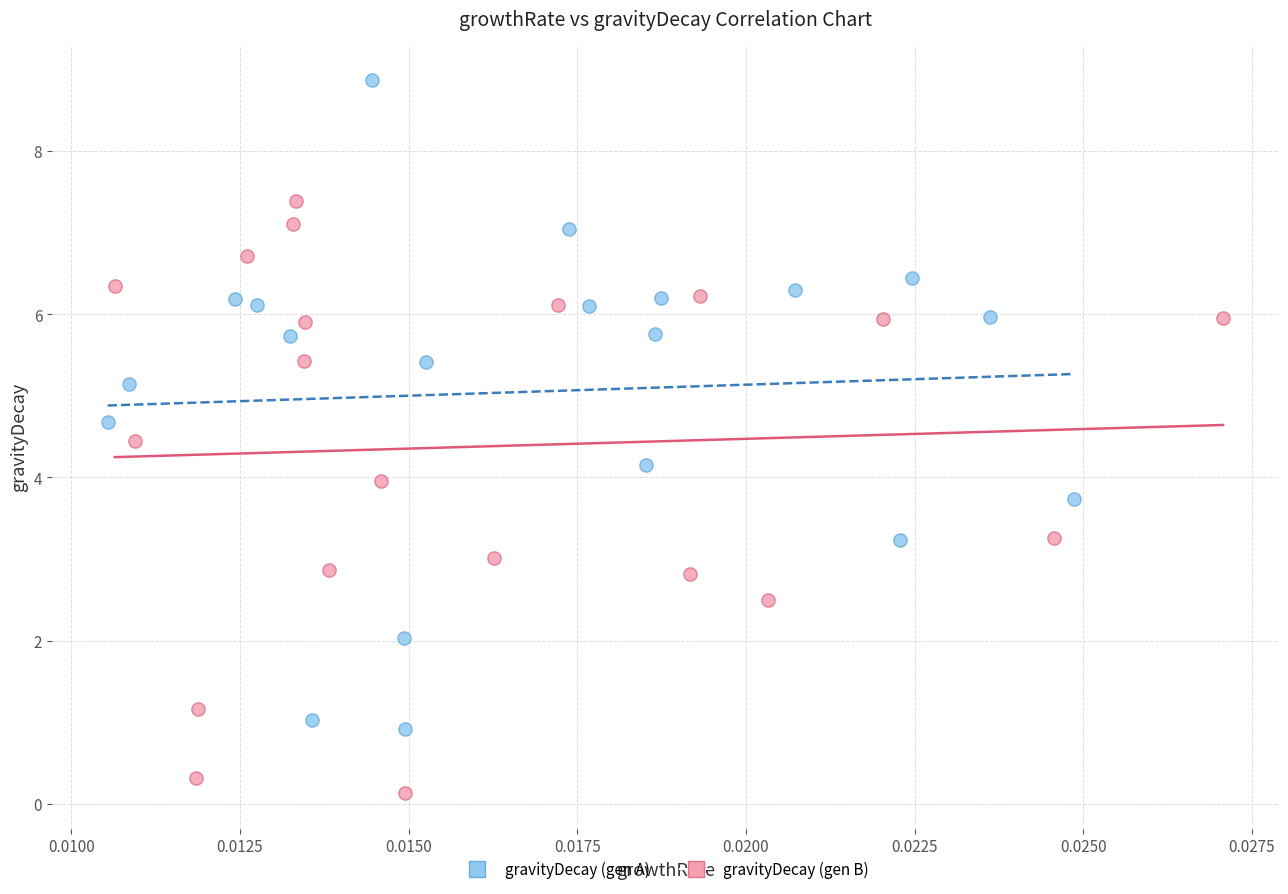

Which series has the largest Y range (max minus min)?

gravityDecay (gen A)